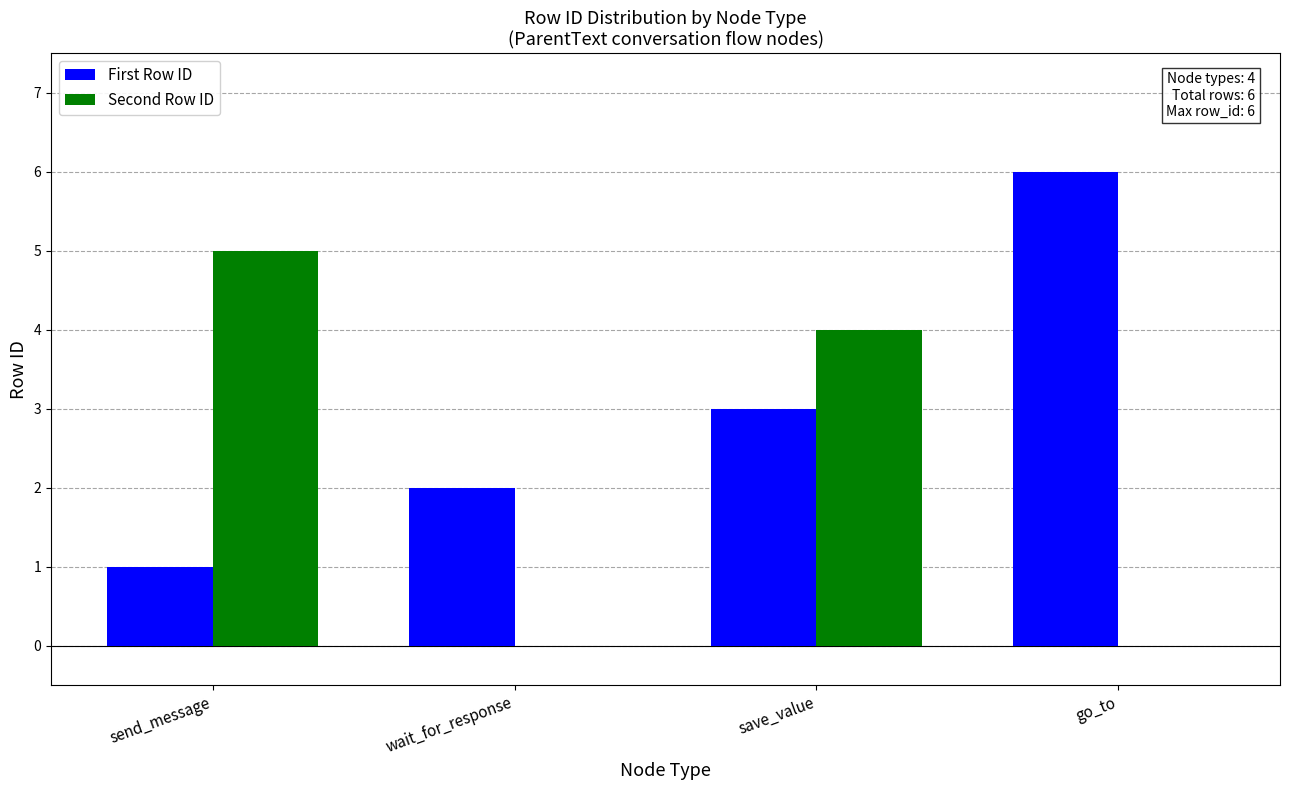

The value of Second Row ID at wait_for_response is 2. True or false?

False